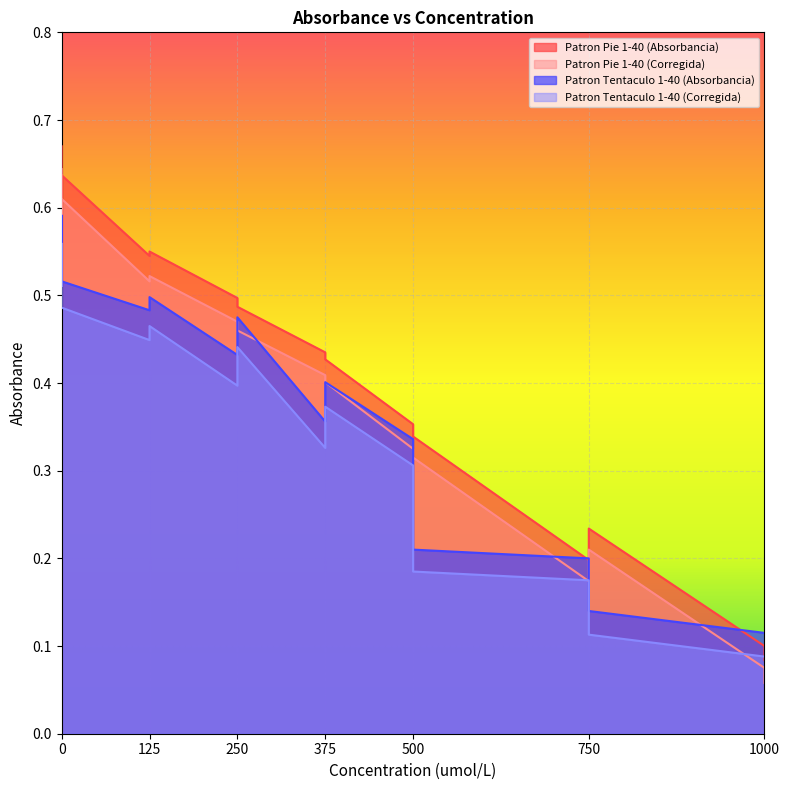

How many lines are shown in the chart?

4